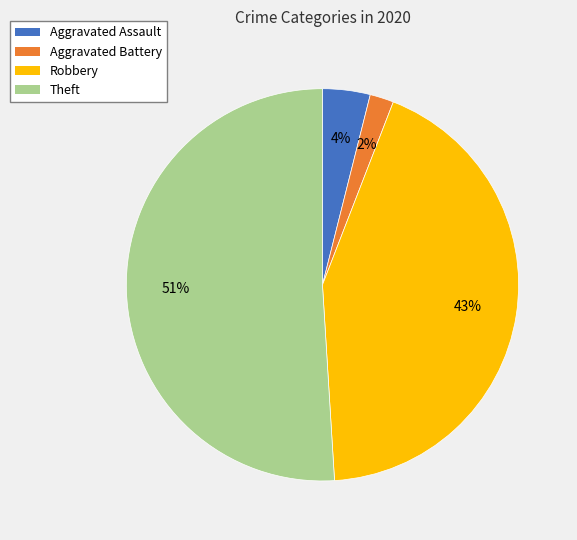

Rank the categories by value from highest to lowest.

Theft, Robbery, Aggravated Assault, Aggravated Battery